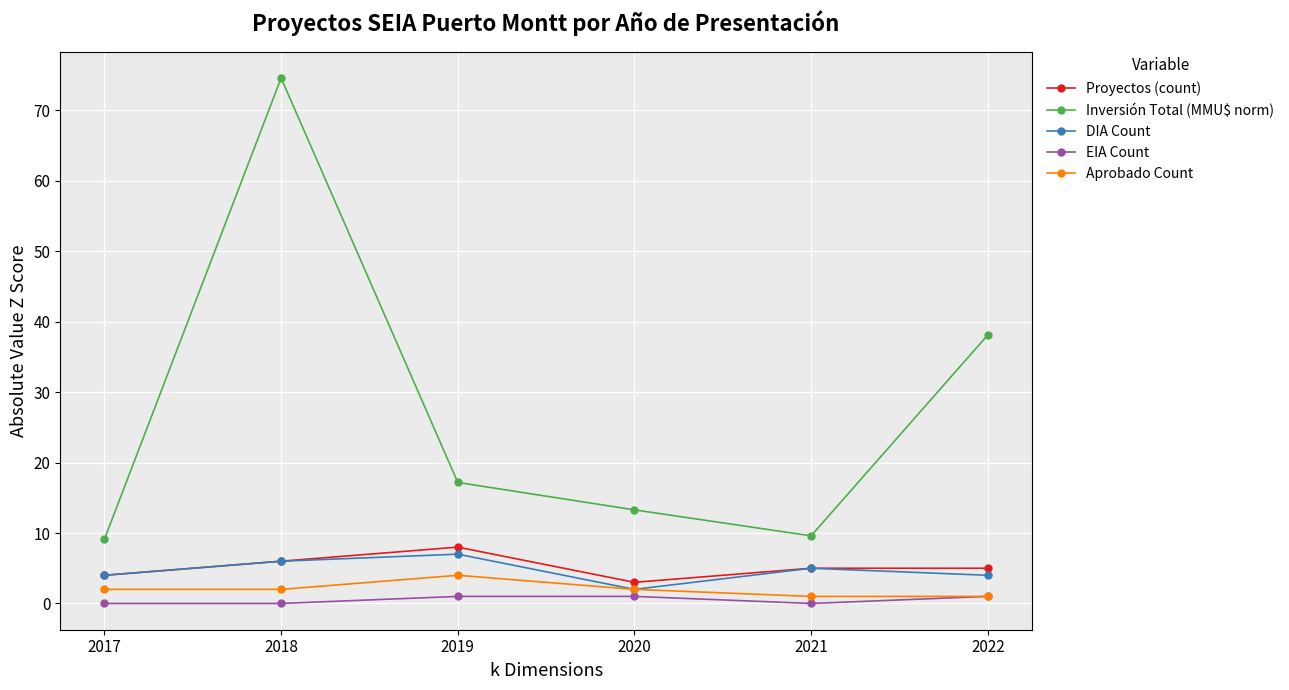

What is the sum of all DIA Count values?

28.0